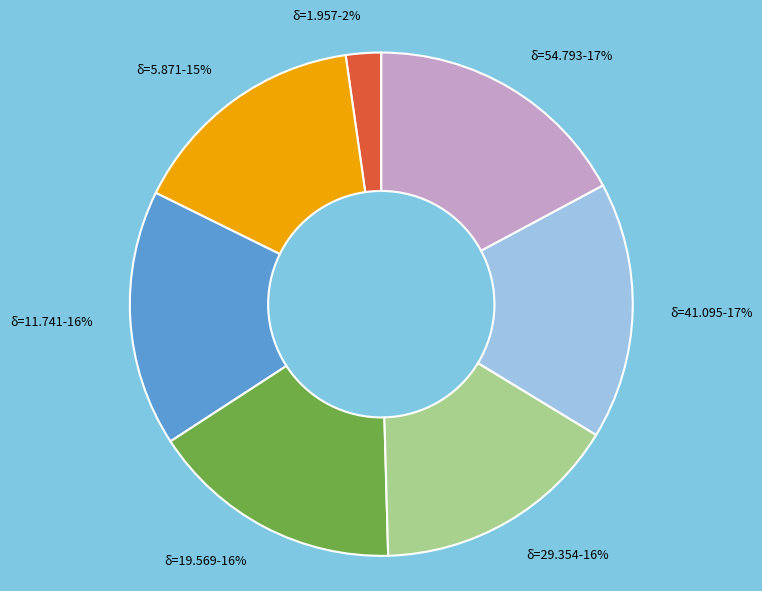

To the nearest percent, what percentage of the pie is δ=1.957-2%?

2%